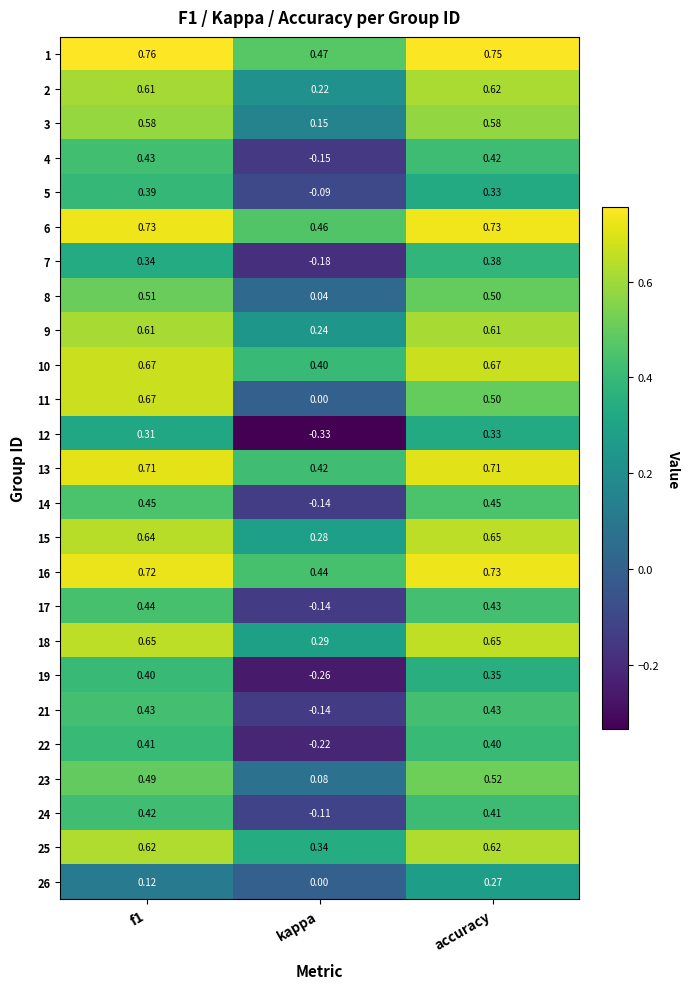

Is the value of 9 at accuracy greater than the value of 25 at accuracy?

No